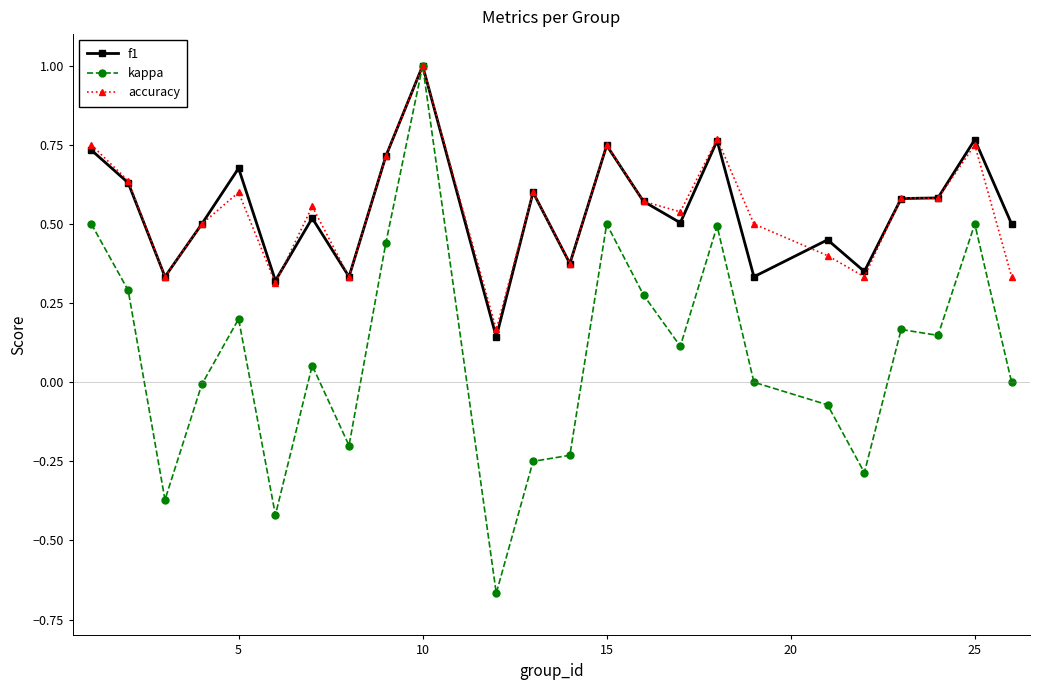

How many lines are shown in the chart?

3